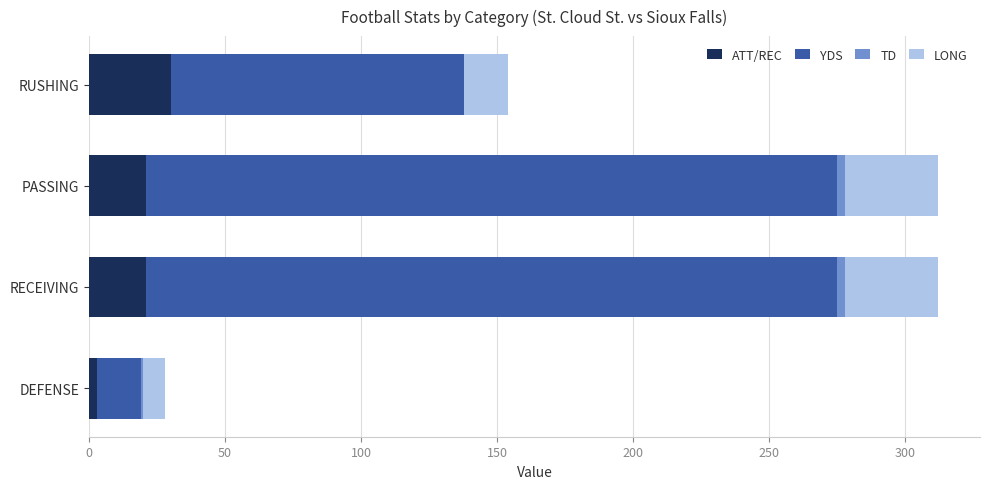

Which category has the highest value in the ATT/REC series?

RUSHING